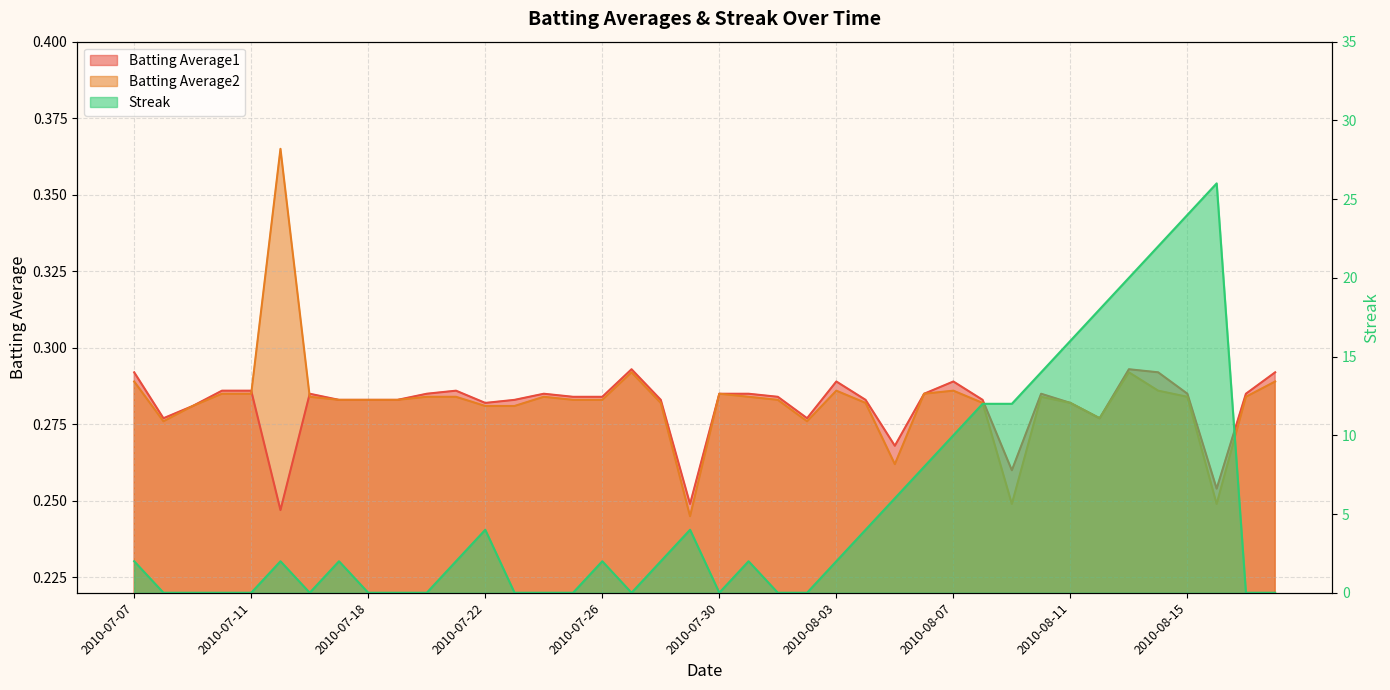

Where is the first local minimum for Batting Average1?

2010-07-08